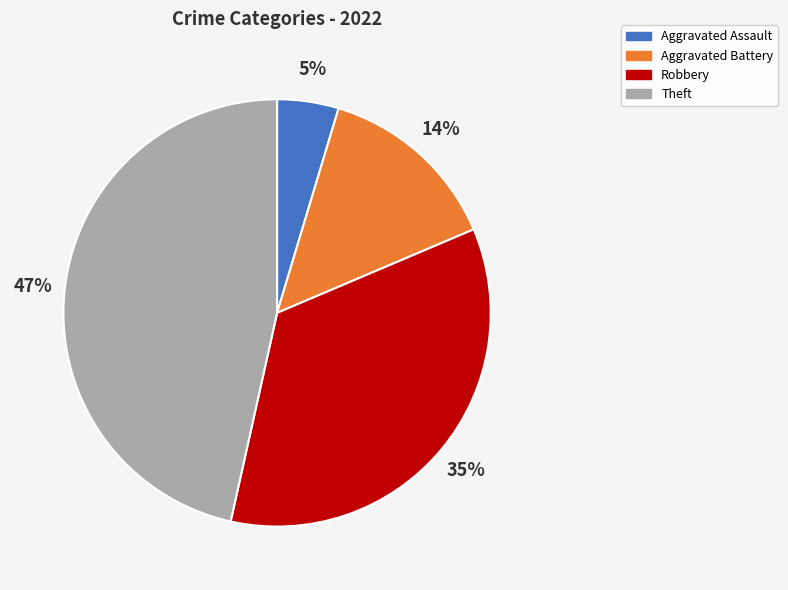

Is there a majority slice in this chart?

No